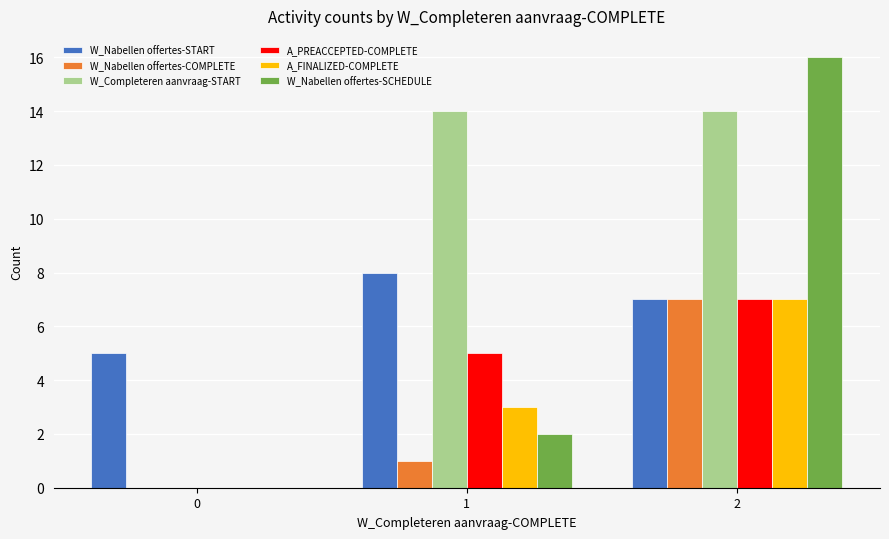

What is the sum of all W_Nabellen offertes-SCHEDULE values?

18